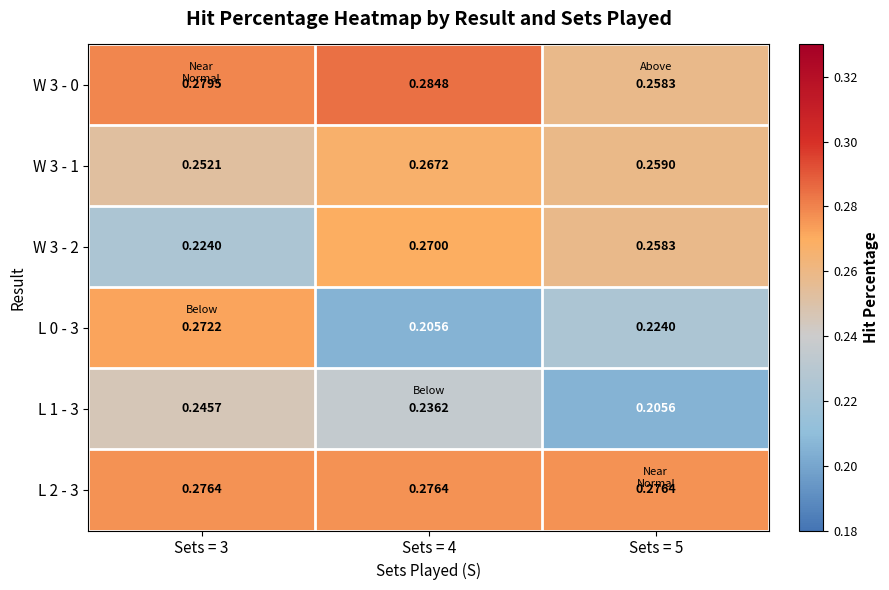

Is the value of W 3 - 0 at Sets = 4 greater than the value of L 2 - 3 at Sets = 5?

Yes